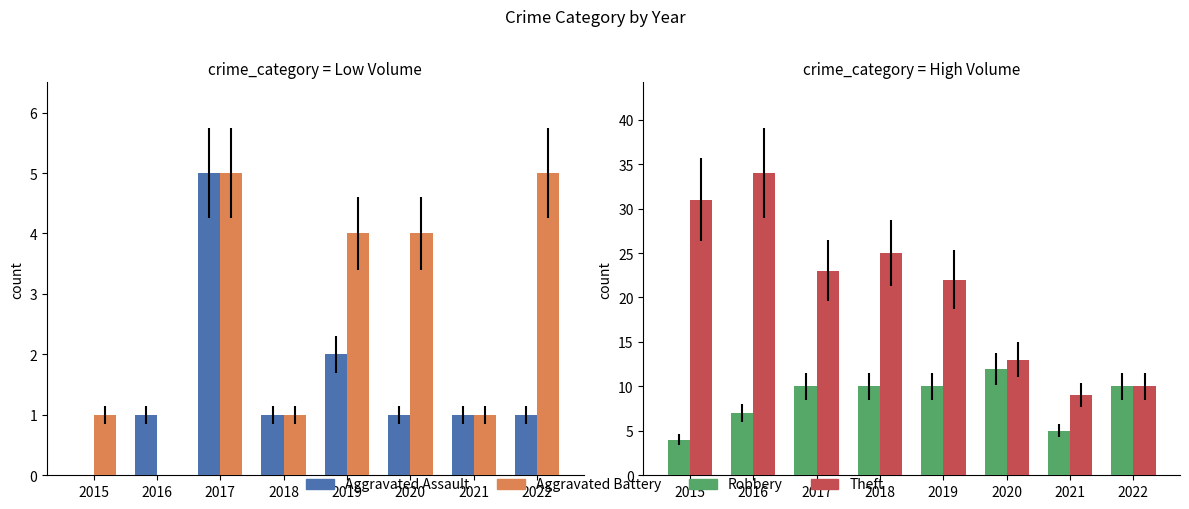

Reading left to right, transcribe all the data shown in this chart.

Aggravated Assault: 0	1	5	1	2	1	1	1
Aggravated Battery: 1	0	5	1	4	4	1	5
Robbery: 4	7	10	10	10	12	5	10
Theft: 31	34	23	25	22	13	9	10